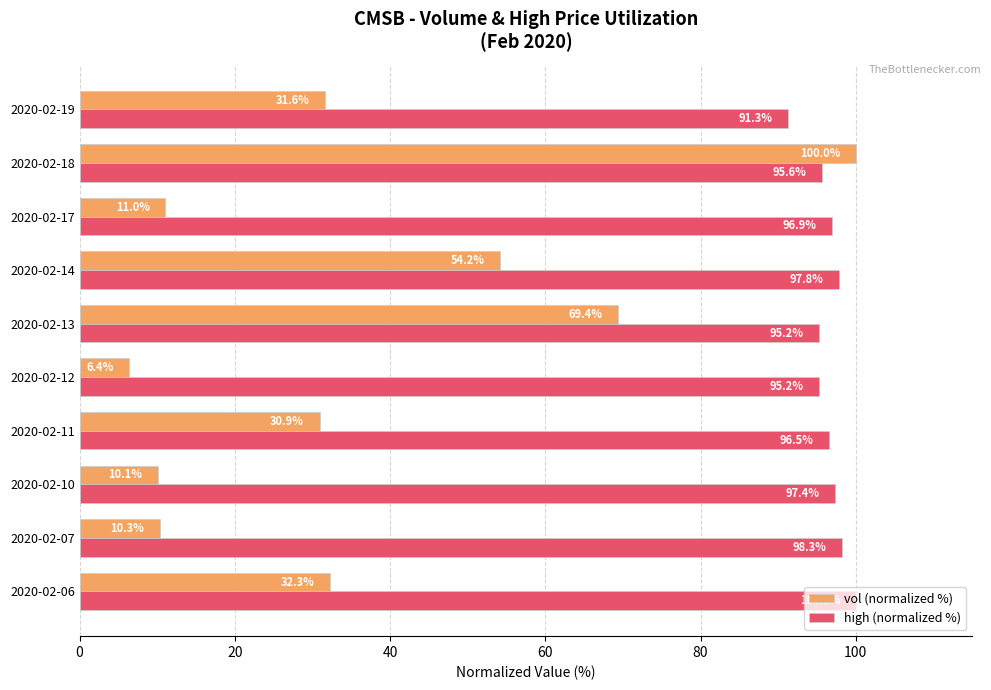

What is the approximate value of high (normalized %) at 2020-02-19?

91.3